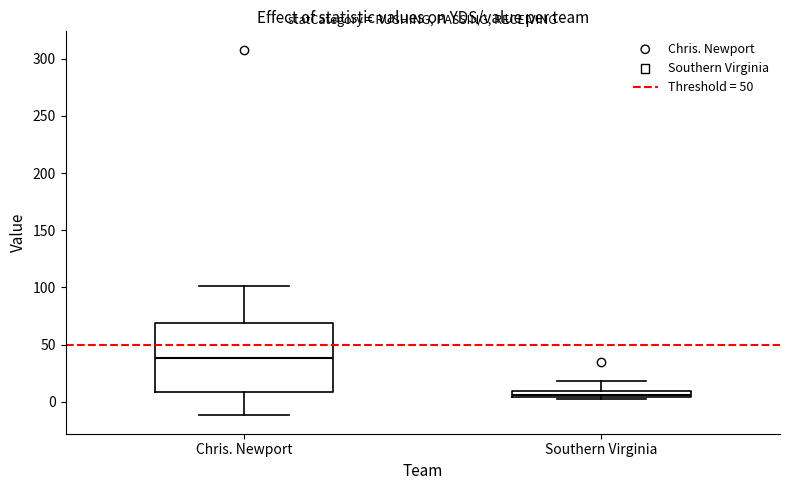

Which box's median line is the lowest?

Southern Virginia